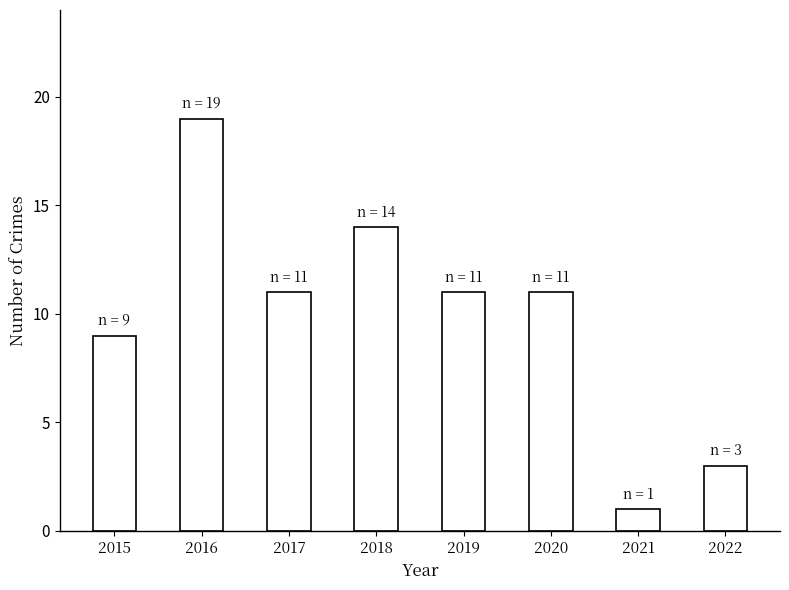

How many values are between 9 and 14?

5